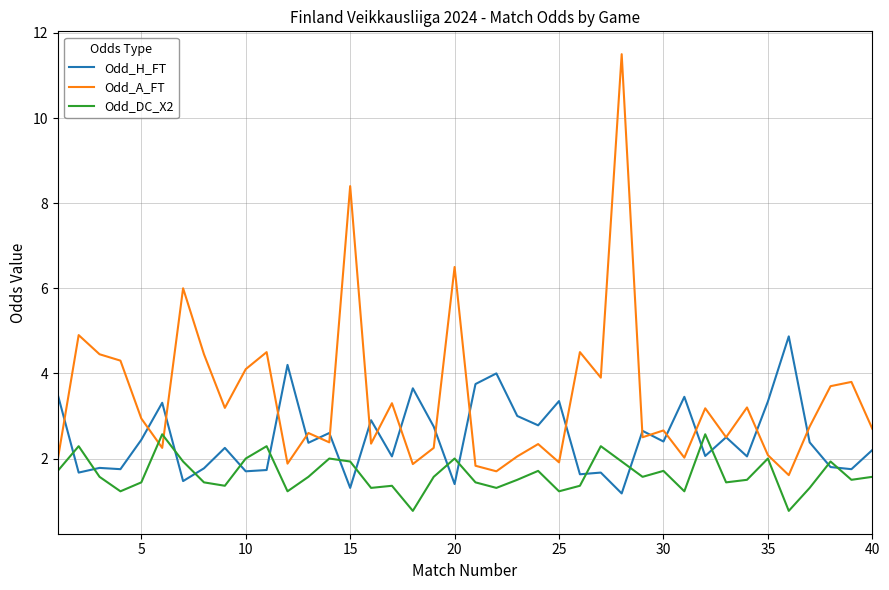

Rank the series by their average value, from highest to lowest.

Odd_A_FT, Odd_H_FT, Odd_DC_X2